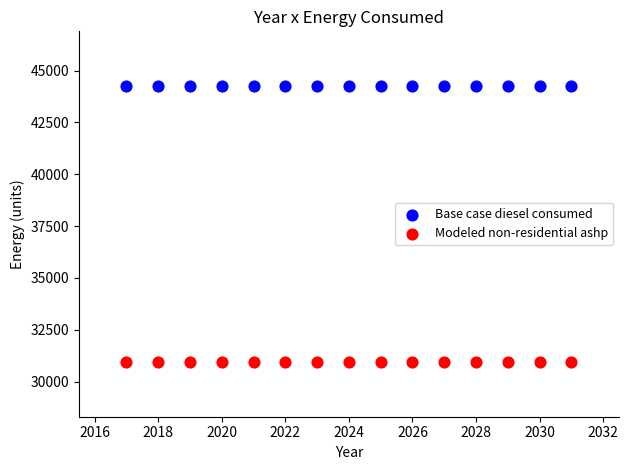

Which series contains the lowest Y value?

Modeled non-residential ashp